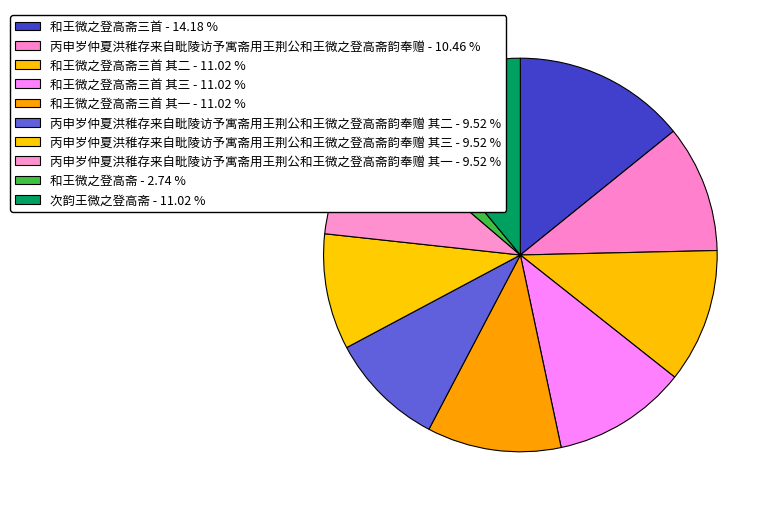

How many slices are in this pie chart?

10